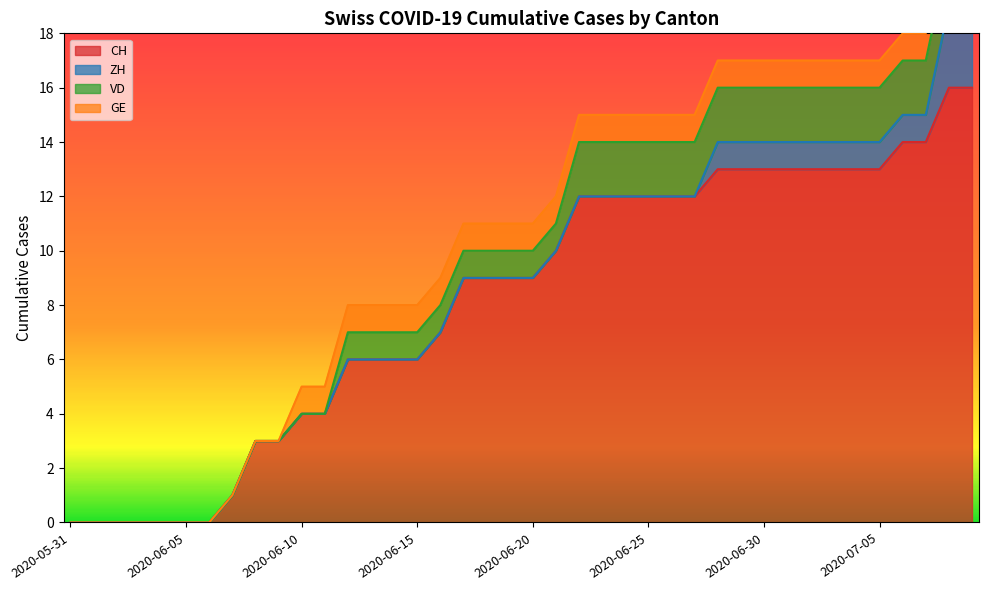

The CH series shows -9 at 2020-06-01. True or false?

False